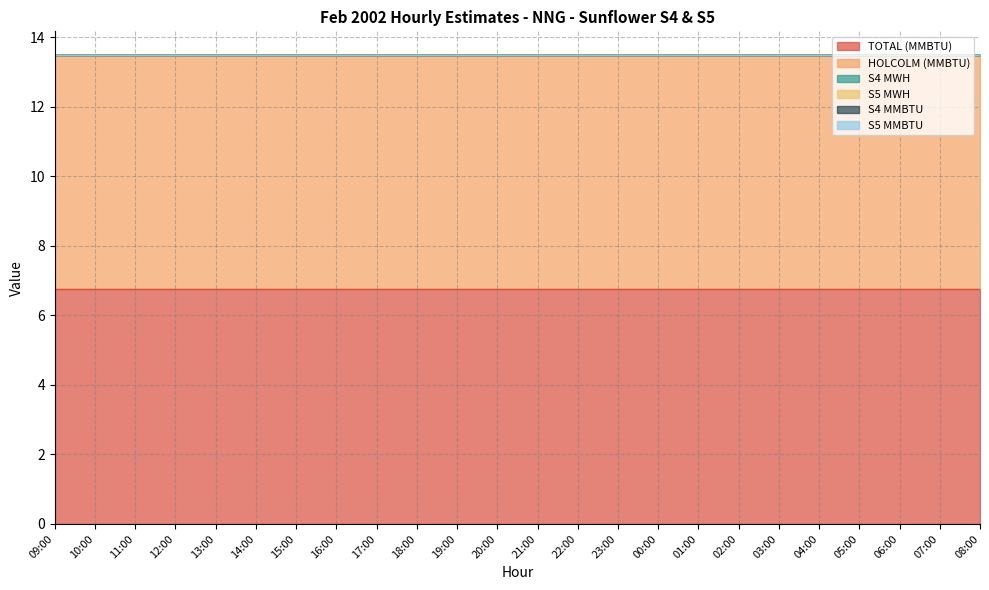

True or false: S4 MMBTU has more than 2 interior local peaks.

False